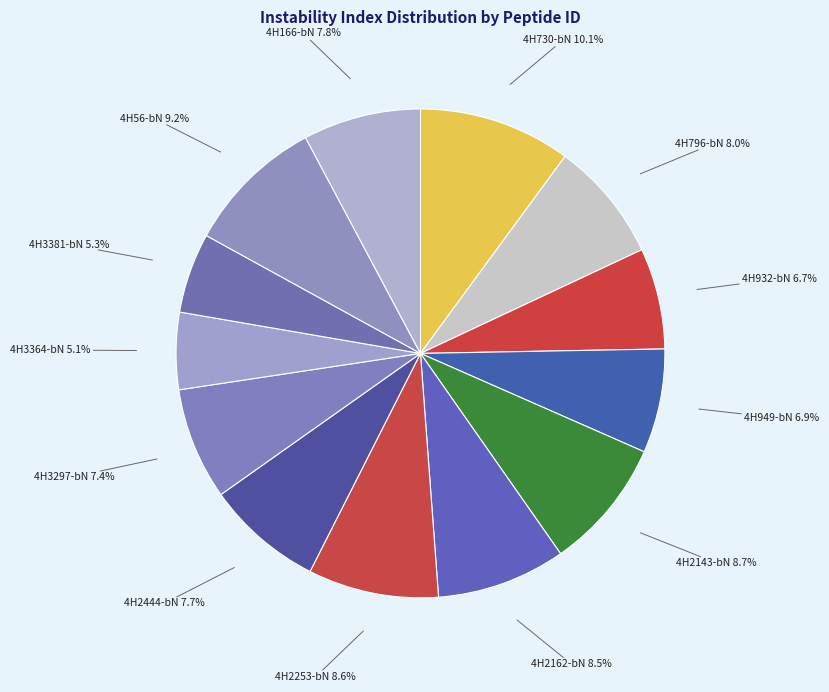

To the nearest percent, what is the difference between the largest and smallest slice percentages?

5%